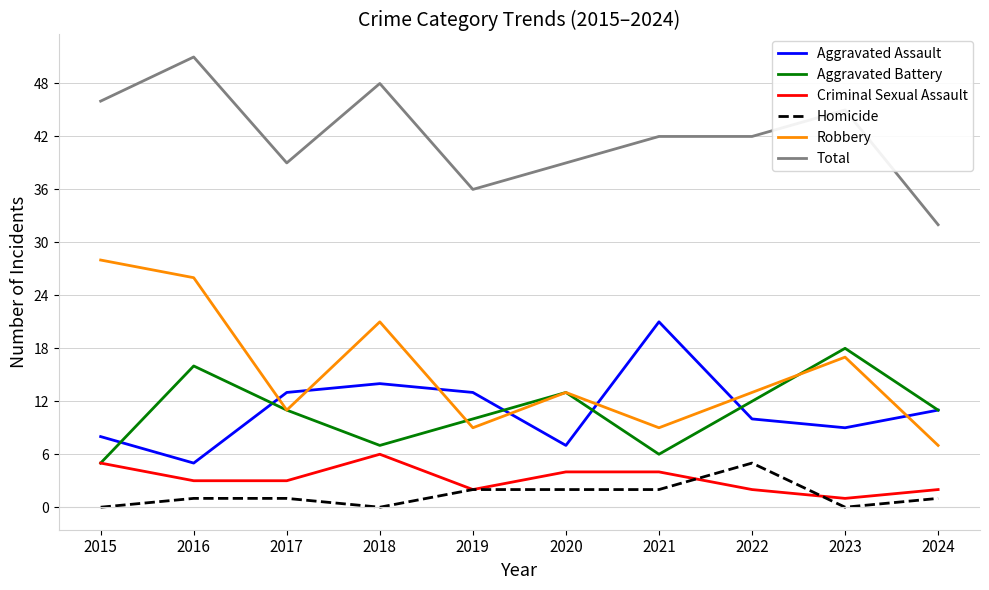

Which category has the highest value in the Aggravated Assault series?

2021